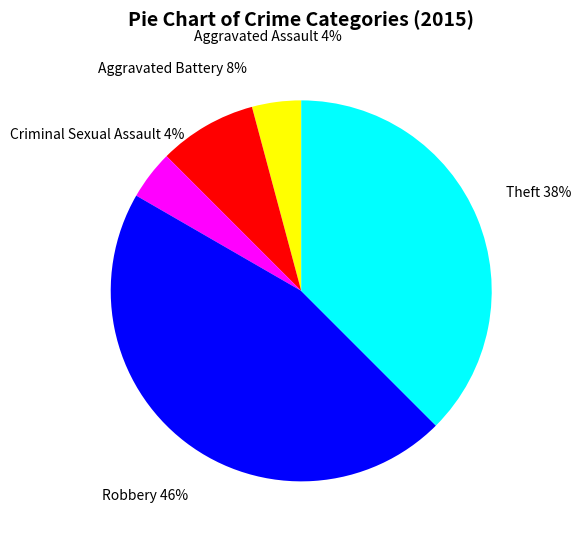

To the nearest percent, what is the average slice percentage?

20%